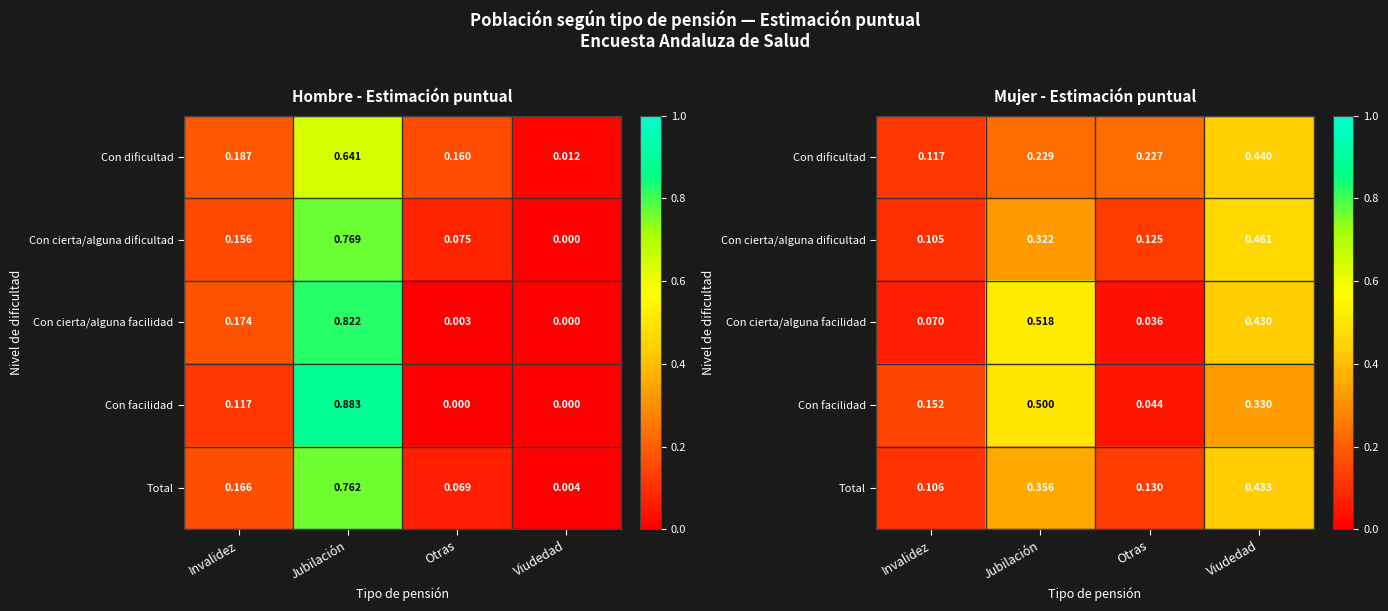

What is the difference between the highest and lowest values at Viudedad?

0.1